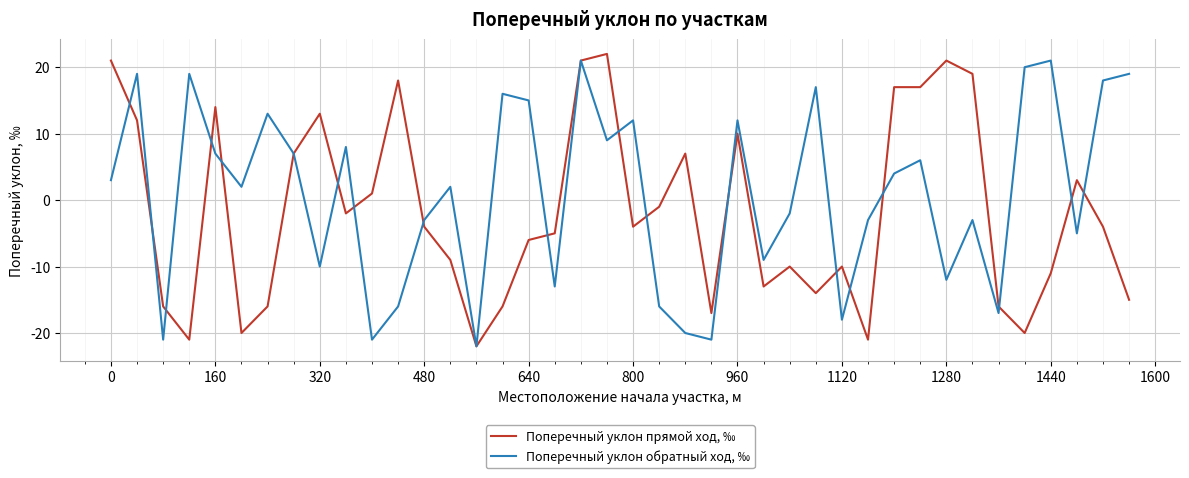

What is the minimum value shown in the chart?

-22